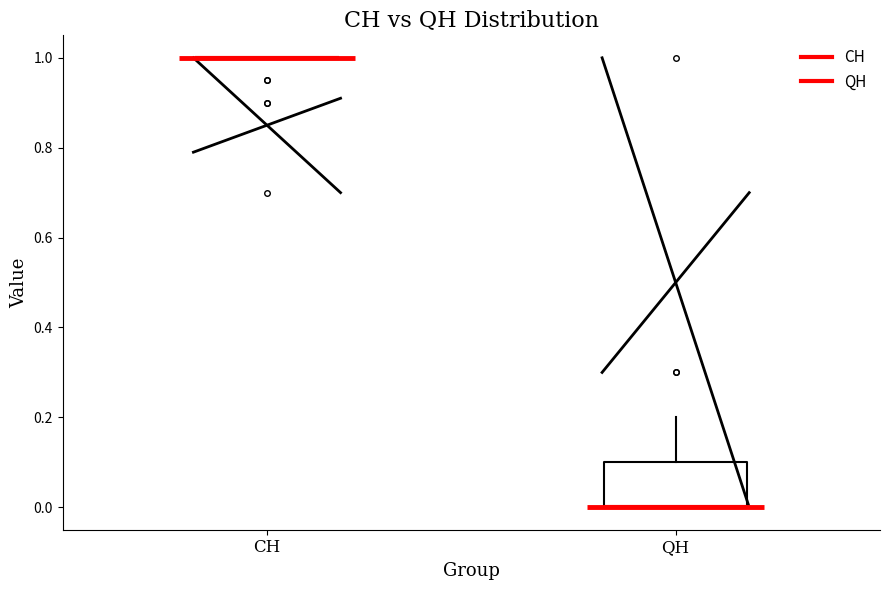

Reading left to right, read every box against the y-axis: the position of its median line, the range the box covers, and the ends of its whiskers. The values are not printed on the chart, so give them approximately, as read against the axis.

CH: box collapsed to a line at 1.0, whiskers 1.0 to 1.0
QH: median 0.0 (drawn on the box's lower edge), box 0.0 to 0.1, whiskers 0.0 to 0.2